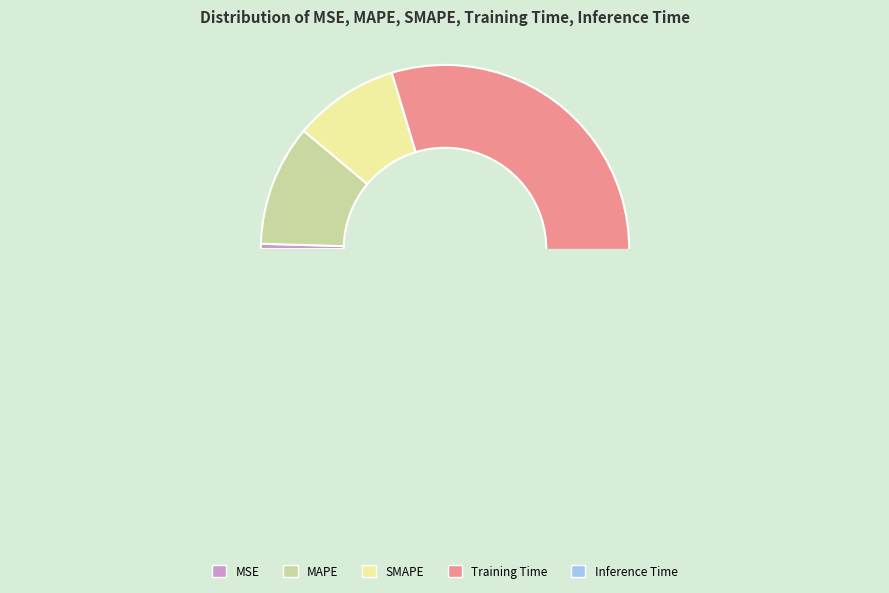

Does MAPE account for over 50% of the chart?

No